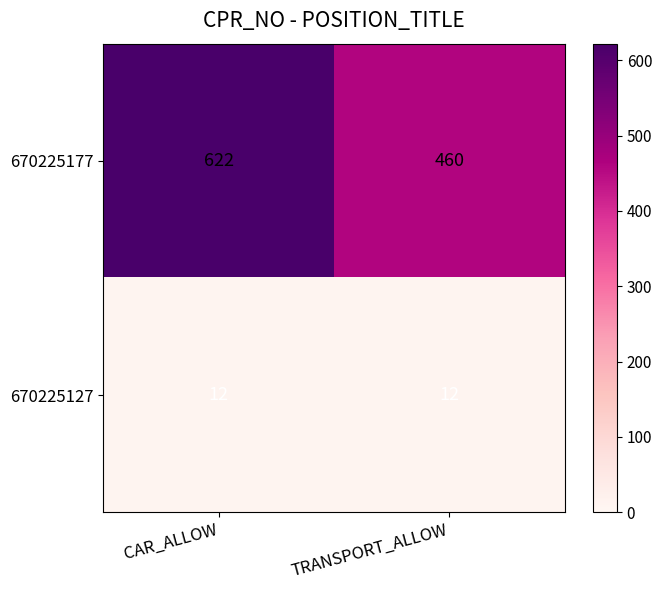

Which label corresponds to the largest value in the chart?

CAR_ALLOW